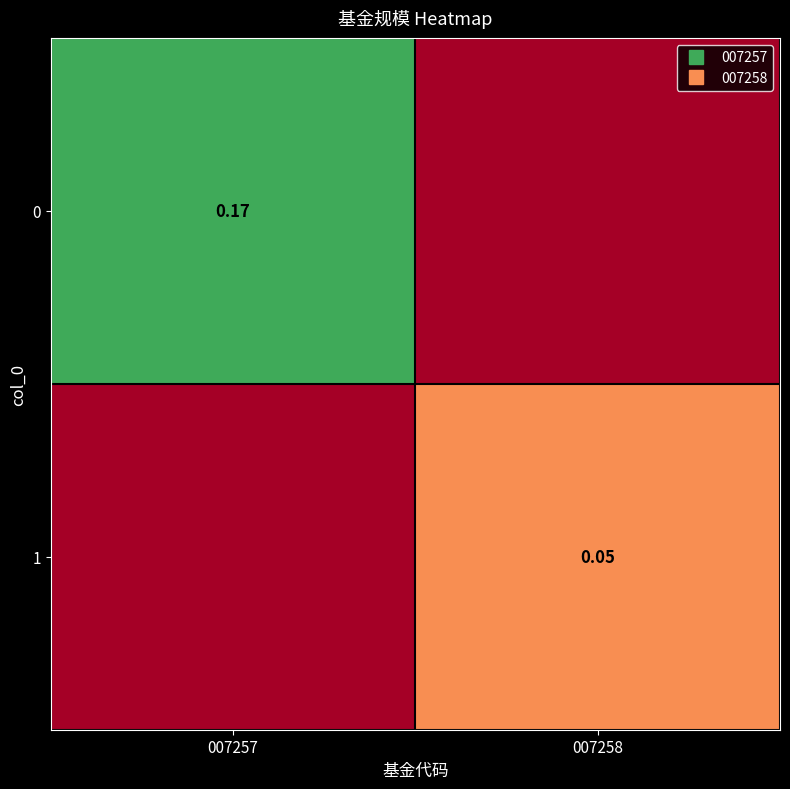

Is it true that 1 equals 0.1 at 007258?

False